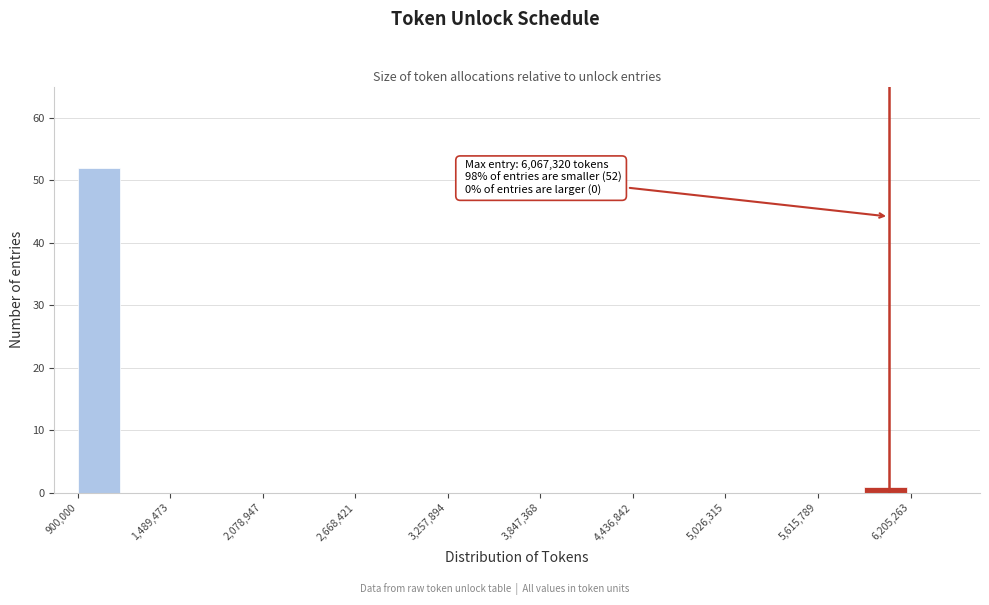

Read against the x-axis, roughly where is the centre of the tallest bar?

1000000